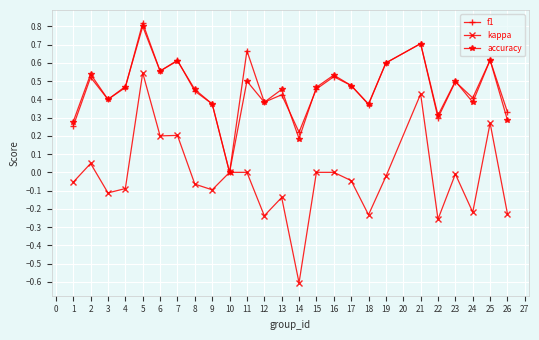

The f1 series shows 0.2 at 4. True or false?

False